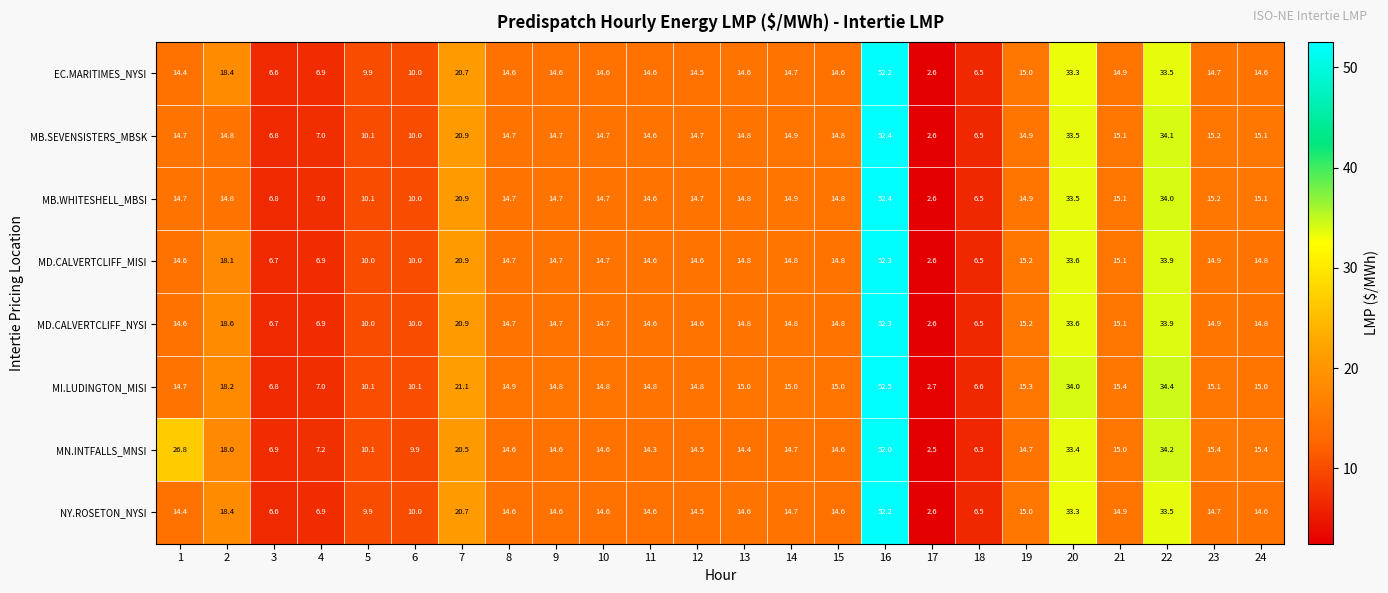

What is the spread (max minus min) of values at 6?

0.2